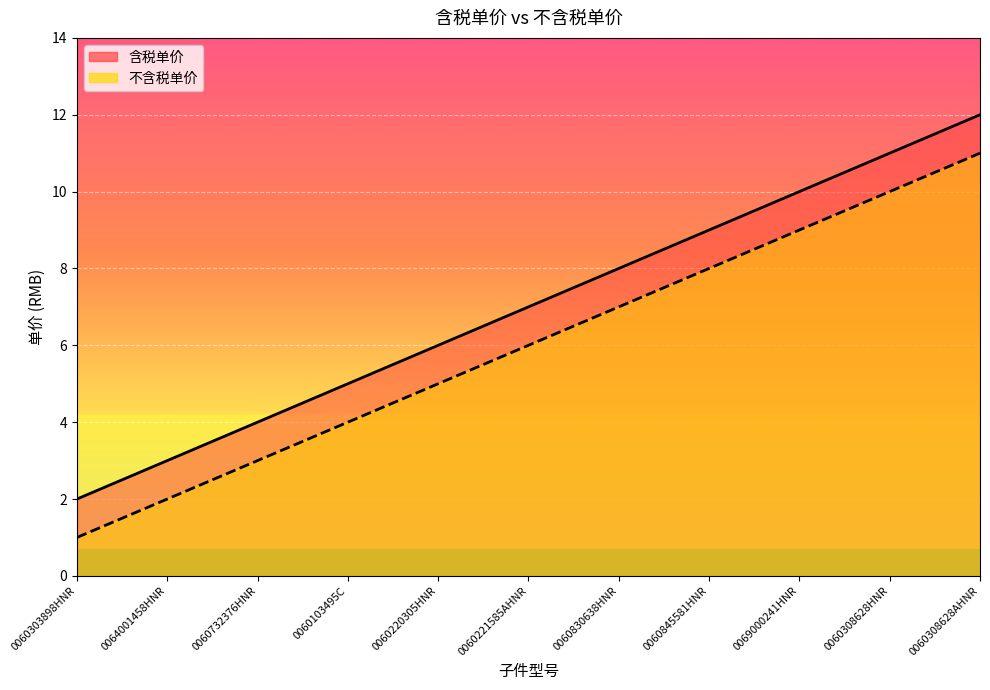

Reading left to right, list all the values displayed in this chart.

含税单价: 2	3	4	5	6	7	8	9	10	11	12
不含税单价: 1	2	3	4	5	6	7	8	9	10	11